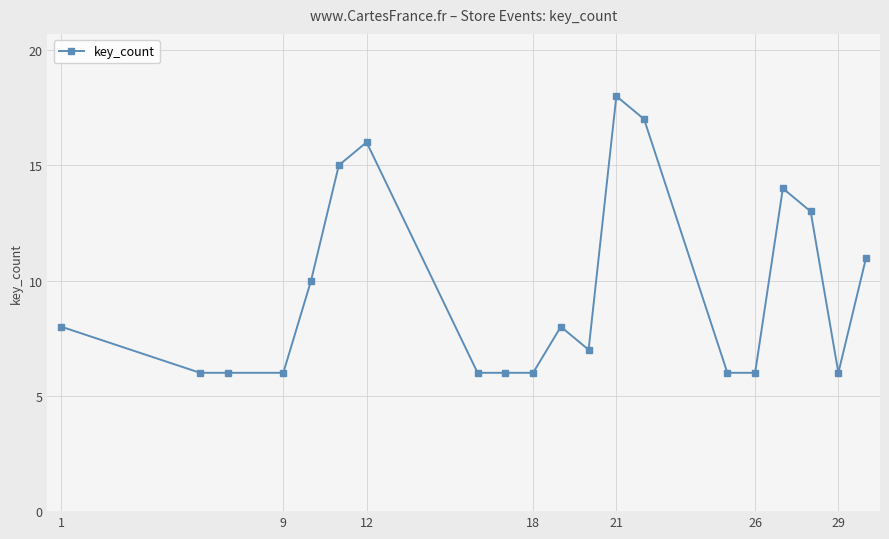

What is the maximum value shown in the chart?

18